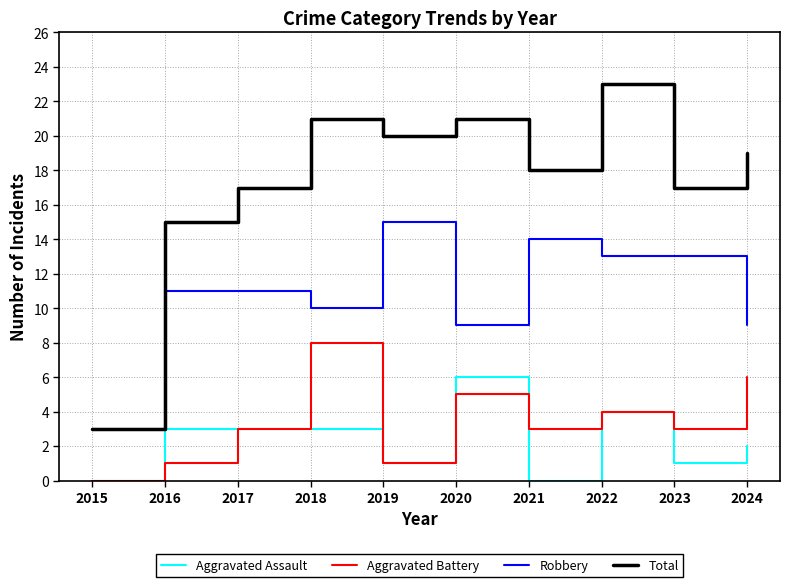

Rank the series by their maximum value, from highest to lowest.

Total, Robbery, Aggravated Battery, Aggravated Assault